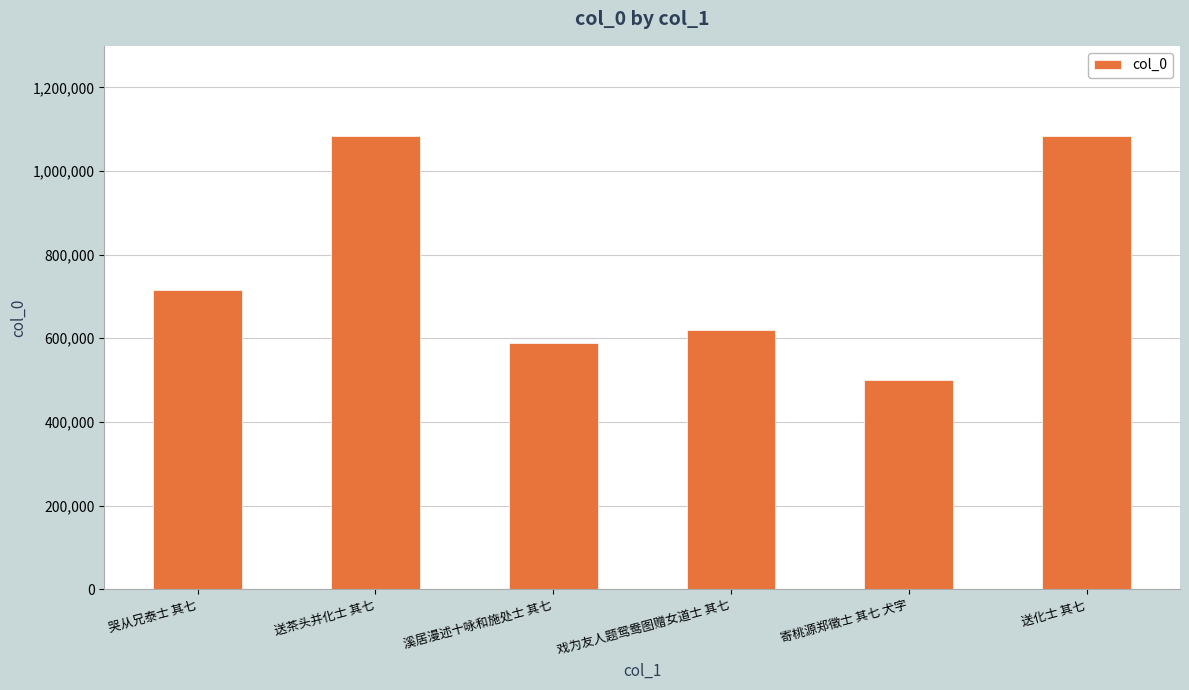

What is the value of the 4th bar from the left?

619814